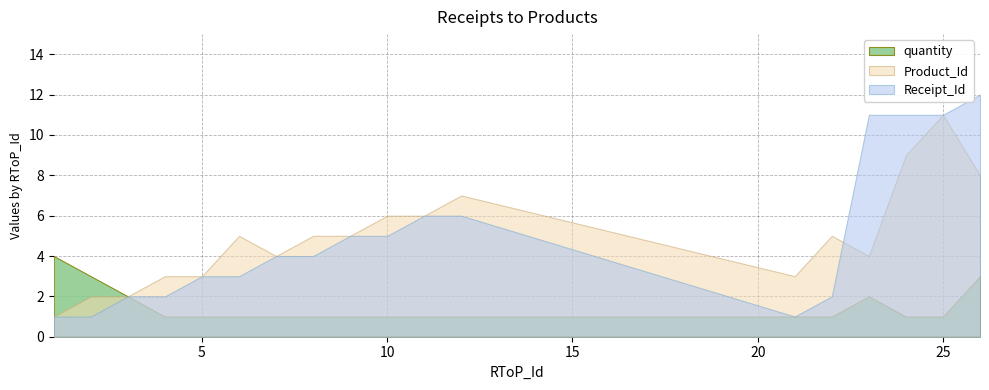

Does the chart display data point markers on the line(s)?

No